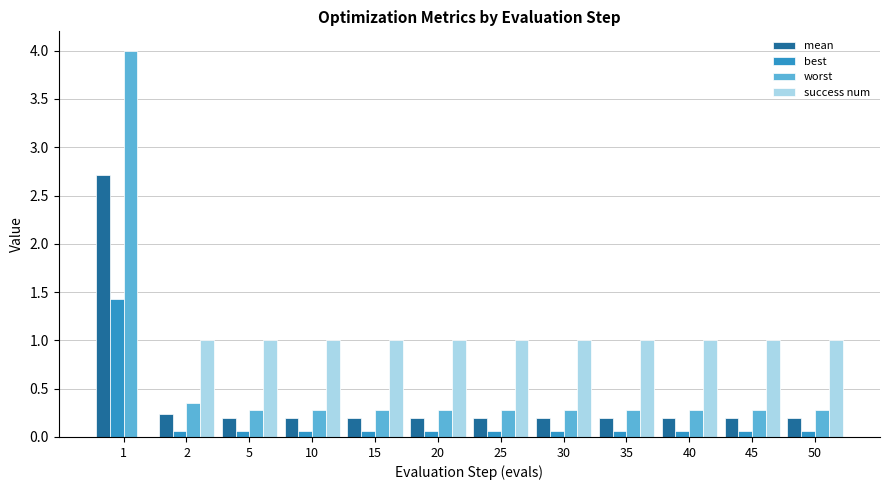

What is the maximum value for best?

1.4